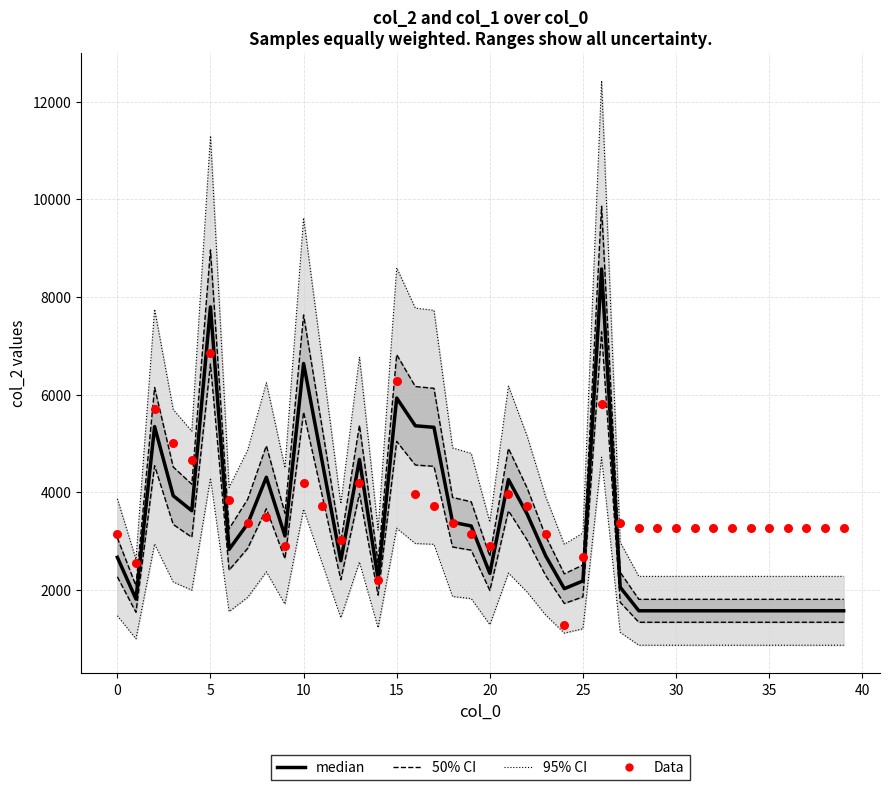

At how many categories does at least one series exceed 1325?

40